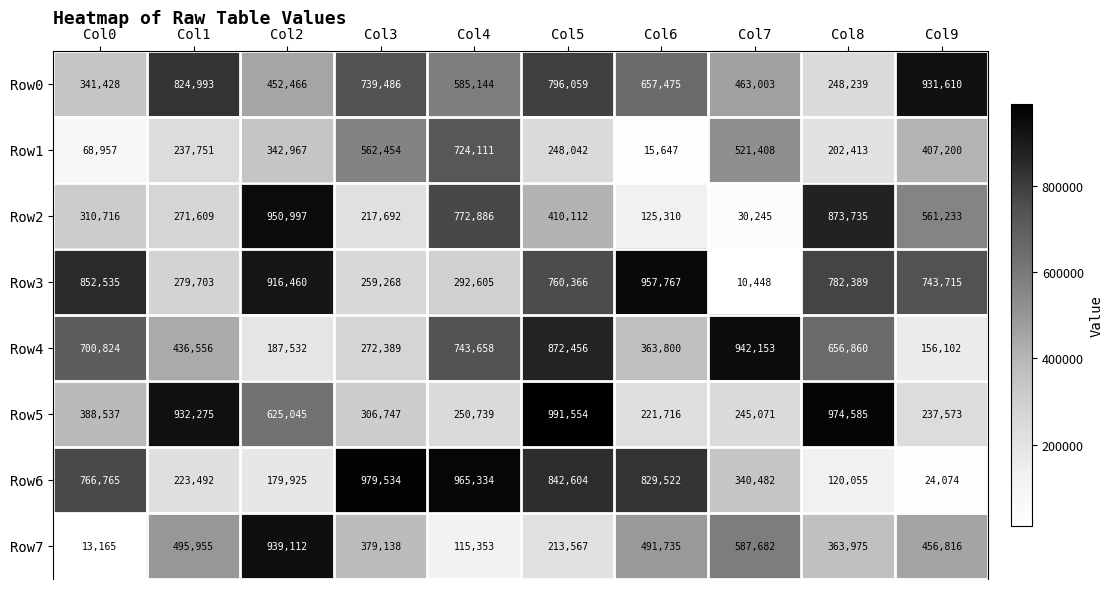

How many data points does each series have?

10